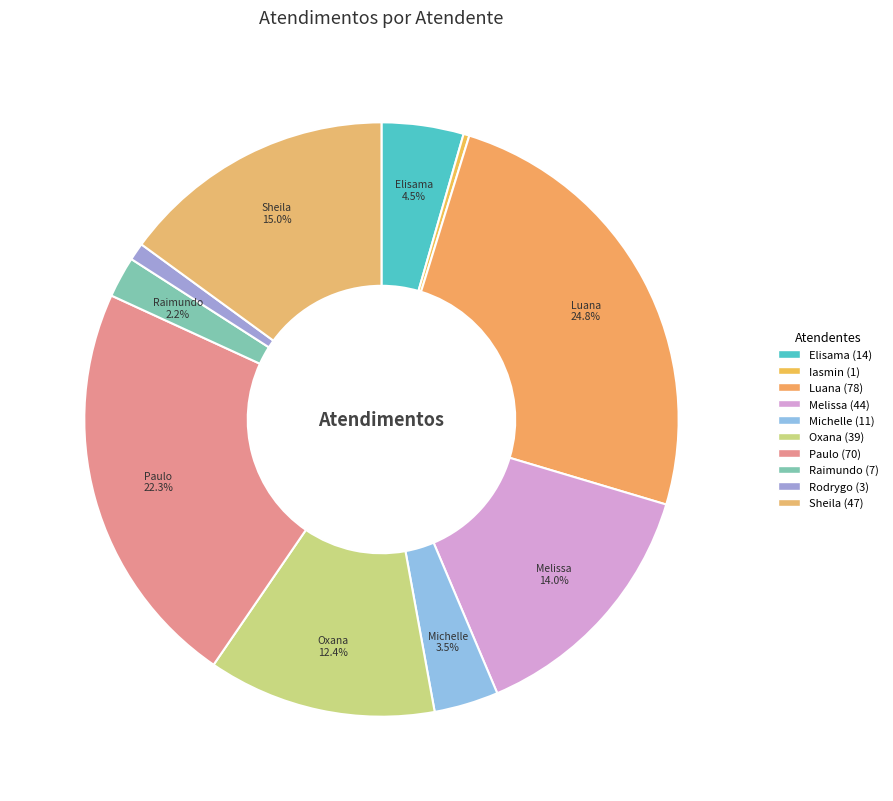

Count the number of slices in the pie.

10